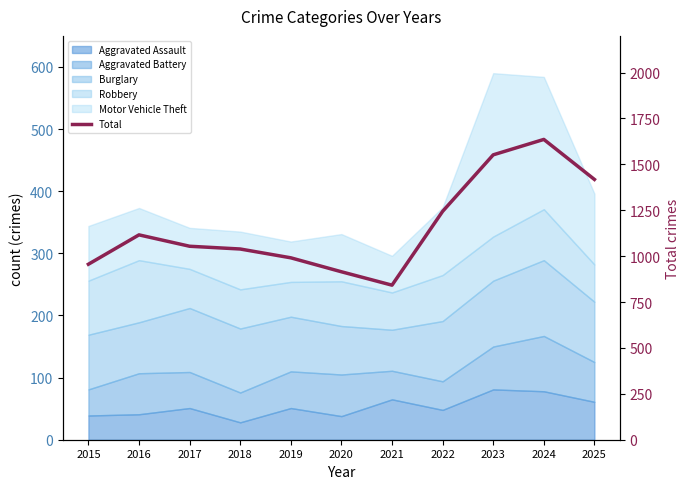

Reading left to right, extract all data points from this chart.

2015=956	2016=1116	2017=1054	2018=1039	2019=991	2020=915	2021=842	2022=1244	2023=1552	2024=1636	2025=1418